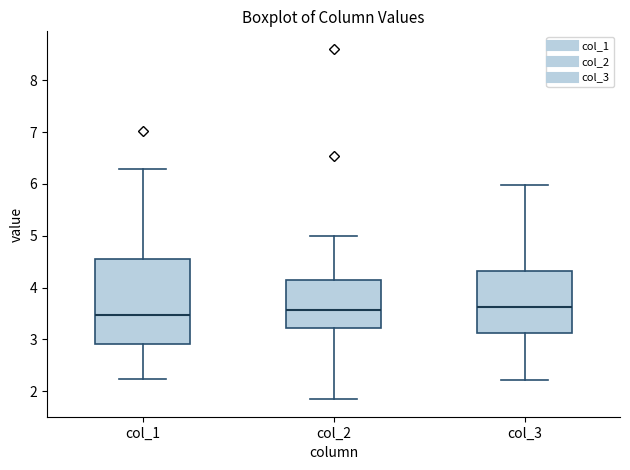

Reading left to right, transcribe this box plot: for each box, give where its median line is, the range the box spans, and where its two whiskers end, as read against the y-axis. The values are not printed on the chart, so give them approximately, as read against the axis.

col_1: median 3.5, box 2.9 to 4.6, whiskers 2.2 to 6.3
col_2: median 3.6, box 3.2 to 4.1, whiskers 1.8 to 5.0
col_3: median 3.6, box 3.1 to 4.3, whiskers 2.2 to 6.0